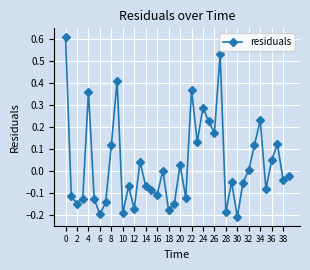

What is the difference between the second highest and minimum values?

0.7